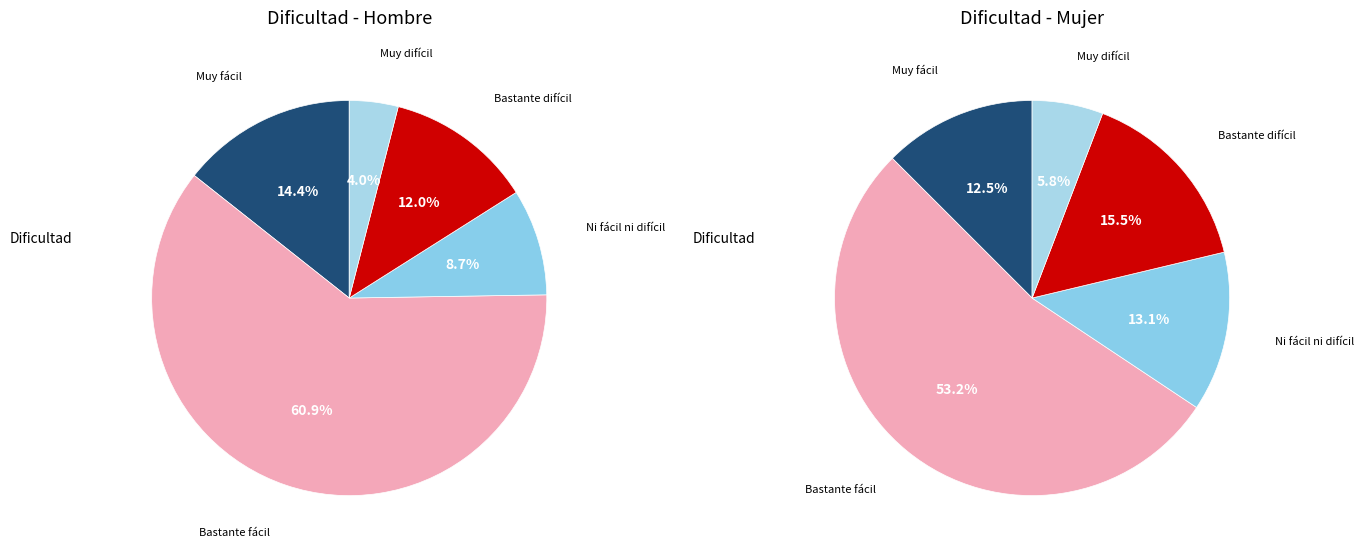

How many slices are in this pie chart?

5